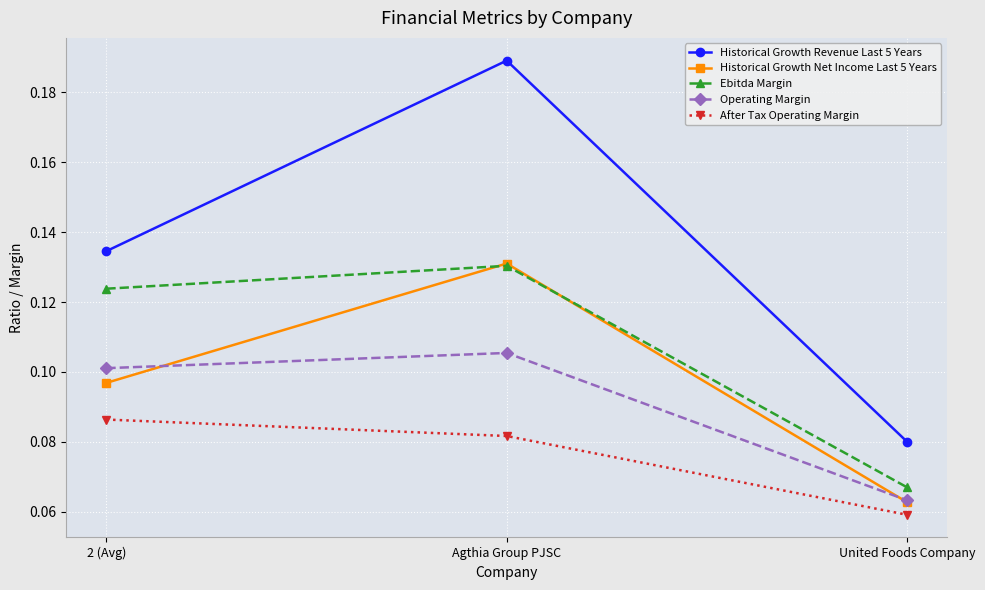

What is the label of the 3rd point from the left?

United Foods Company